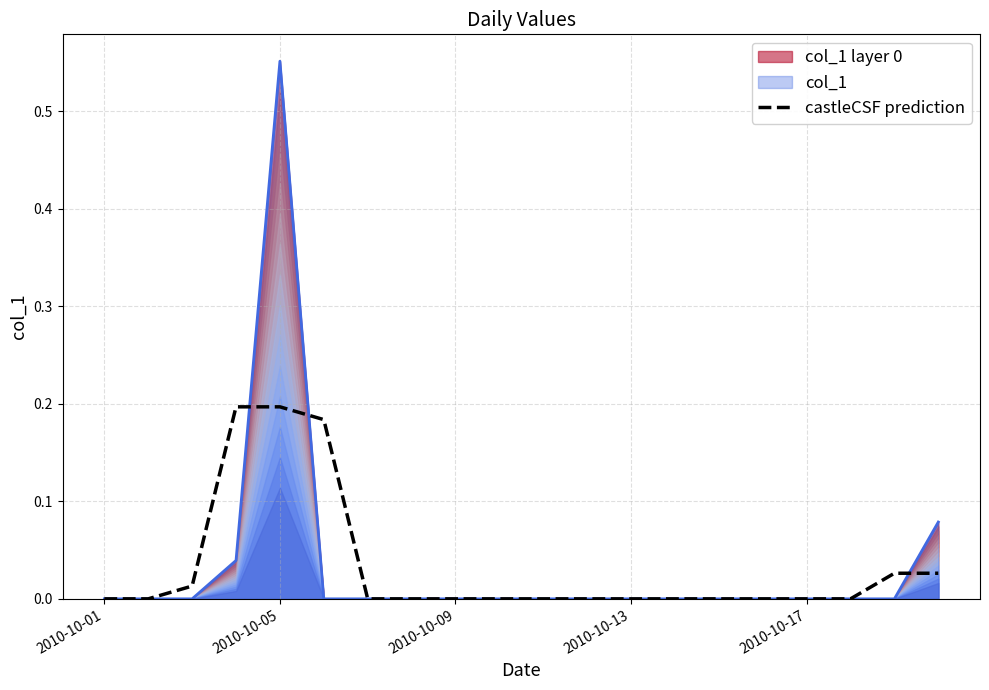

Is it true that col_1 layer 0 equals 0.0 at 2010-10-01?

True